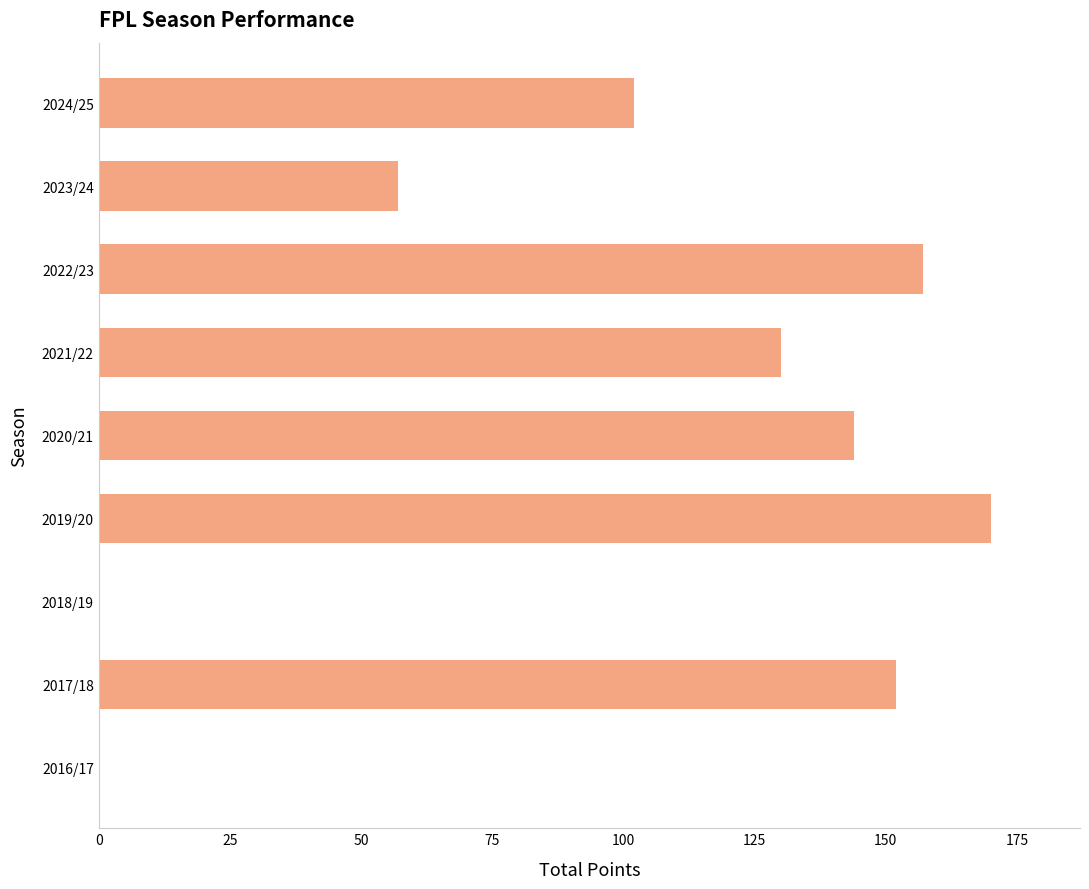

Which has a higher value, 2017/18 or 2019/20?

2019/20